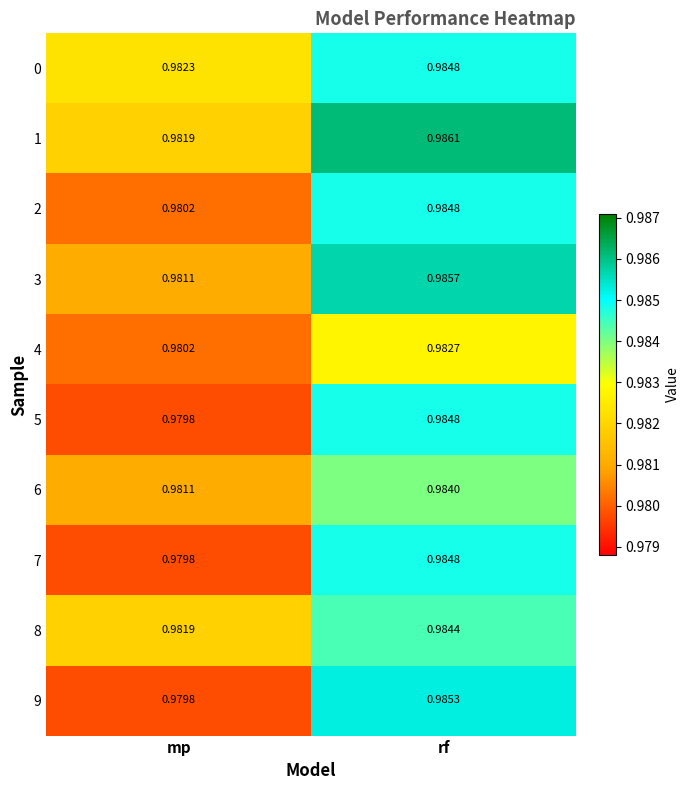

Where is 8 nearest to the value 0?

mp